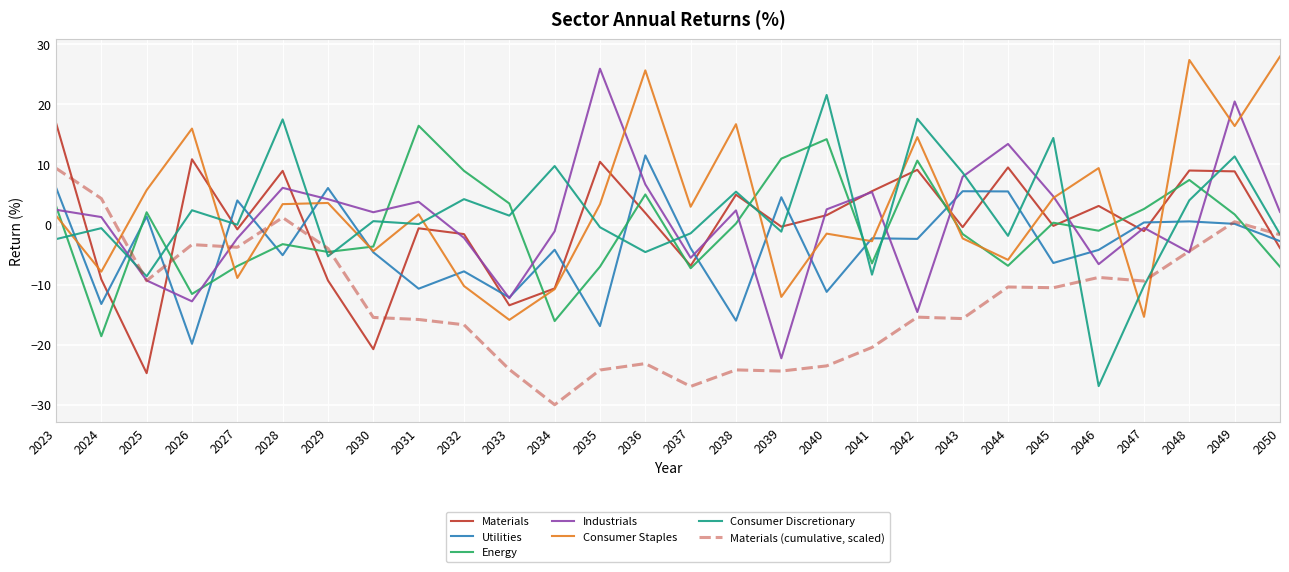

Where is the first local maximum for Industrials?

2028